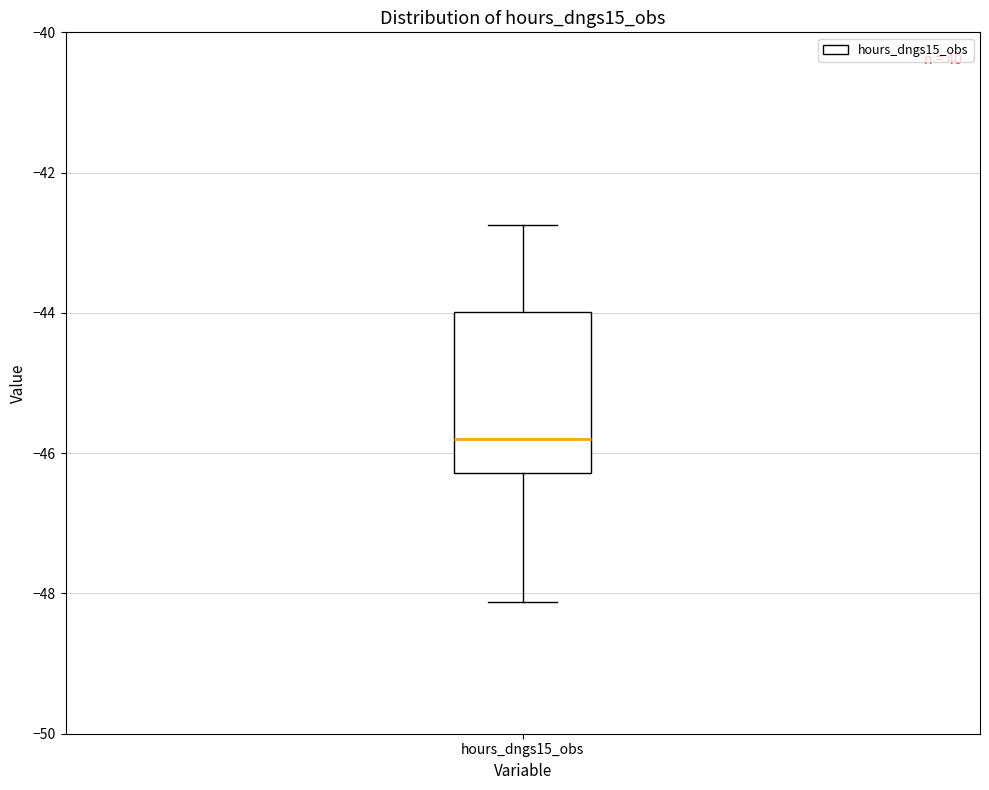

Where is the upper edge of the box for hours_dngs15_obs on the y-axis? The values are not printed on the chart, so give them approximately, as read against the axis.

-44.0